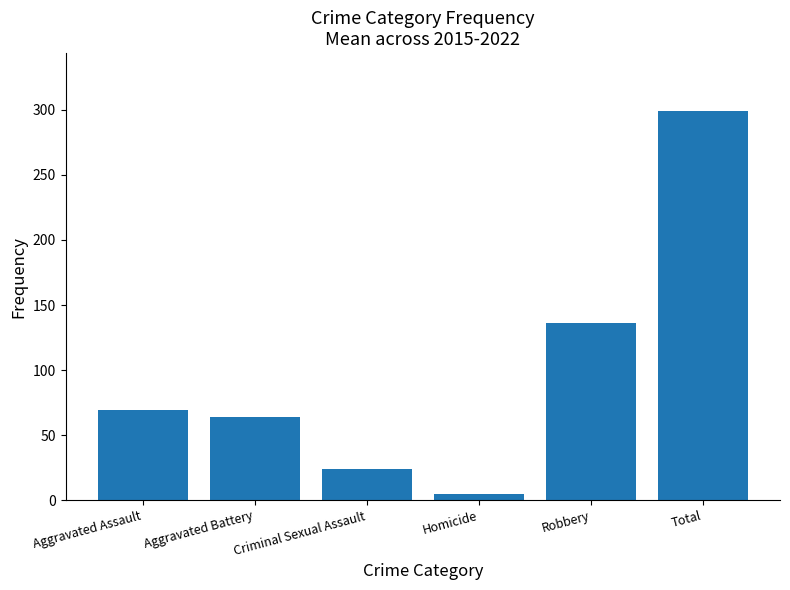

True or false: the data shows 63.6 at Aggravated Battery.

True